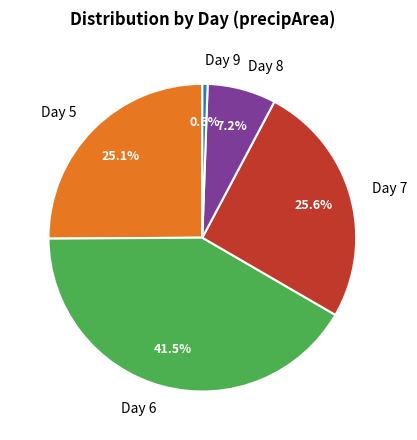

How many slices are in this pie chart?

5